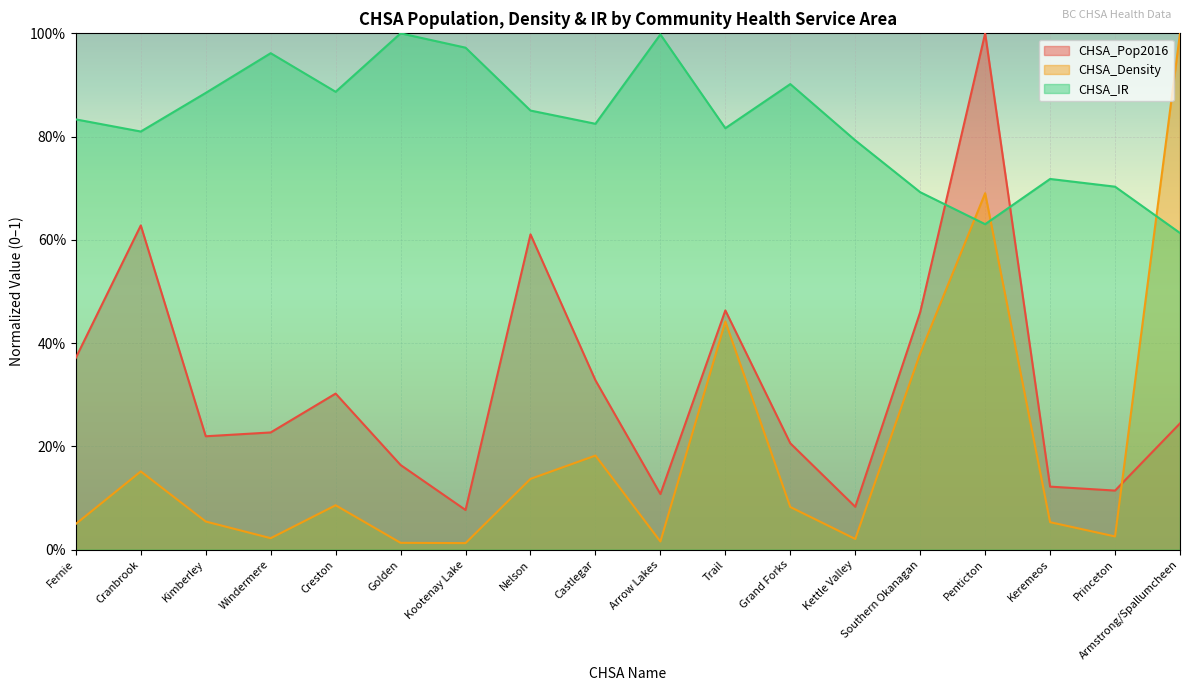

How many interior local valleys does the CHSA_IR series have?

5